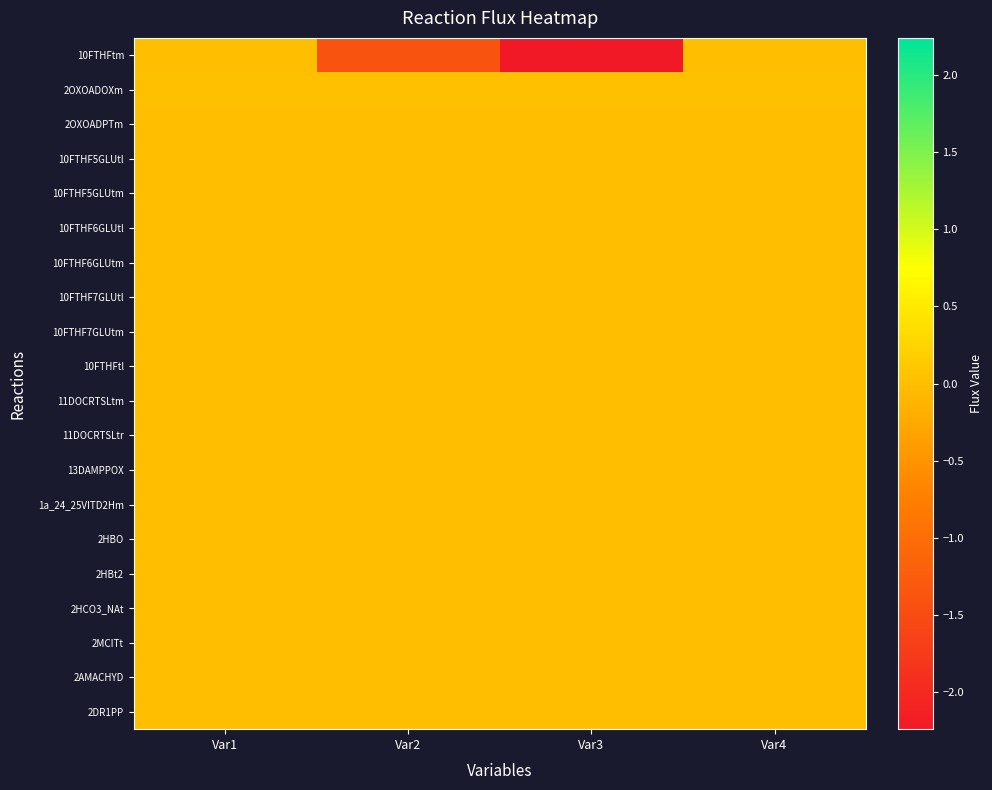

Reading right to left, what are all the values shown in this chart?

10FTHFtm: Var4=-0.0	Var3=-2.2	Var2=-1.4	Var1=-0.0
2OXOADOXm: Var4=0.0	Var3=0.0	Var2=0.0	Var1=0.0
2OXOADPTm: Var4=0.0	Var3=0.0	Var2=0.0	Var1=0.0
10FTHF5GLUtl: Var4=0.0	Var3=0.0	Var2=0.0	Var1=0.0
10FTHF5GLUtm: Var4=0.0	Var3=0.0	Var2=0.0	Var1=0.0
10FTHF6GLUtl: Var4=0.0	Var3=0.0	Var2=0.0	Var1=0.0
10FTHF6GLUtm: Var4=0.0	Var3=0.0	Var2=0.0	Var1=0.0
10FTHF7GLUtl: Var4=0.0	Var3=0.0	Var2=0.0	Var1=0.0
10FTHF7GLUtm: Var4=0.0	Var3=0.0	Var2=0.0	Var1=0.0
10FTHFtl: Var4=0.0	Var3=0.0	Var2=0.0	Var1=0.0
11DOCRTSLtm: Var4=0.0	Var3=0.0	Var2=0.0	Var1=0.0
11DOCRTSLtr: Var4=0.0	Var3=0.0	Var2=0.0	Var1=0.0
13DAMPPOX: Var4=0.0	Var3=0.0	Var2=0.0	Var1=0.0
1a_24_25VITD2Hm: Var4=0.0	Var3=0.0	Var2=0.0	Var1=0.0
2HBO: Var4=0.0	Var3=0.0	Var2=0.0	Var1=0.0
2HBt2: Var4=0.0	Var3=0.0	Var2=0.0	Var1=0.0
2HCO3_NAt: Var4=0.0	Var3=0.0	Var2=0.0	Var1=0.0
2MCITt: Var4=0.0	Var3=0.0	Var2=0.0	Var1=0.0
2AMACHYD: Var4=0.0	Var3=0.0	Var2=0.0	Var1=0.0
2DR1PP: Var4=0.0	Var3=0.0	Var2=0.0	Var1=0.0